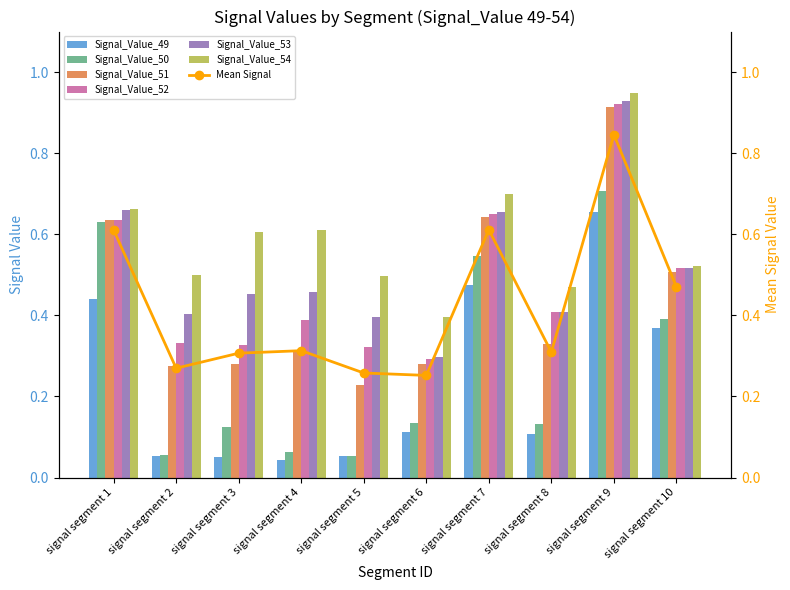

What is the total value across all series at signal segment 6?

1.5